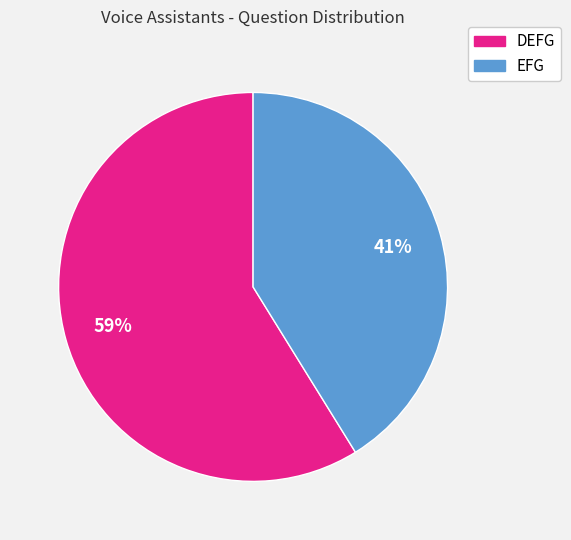

Count the number of slices in the pie.

2